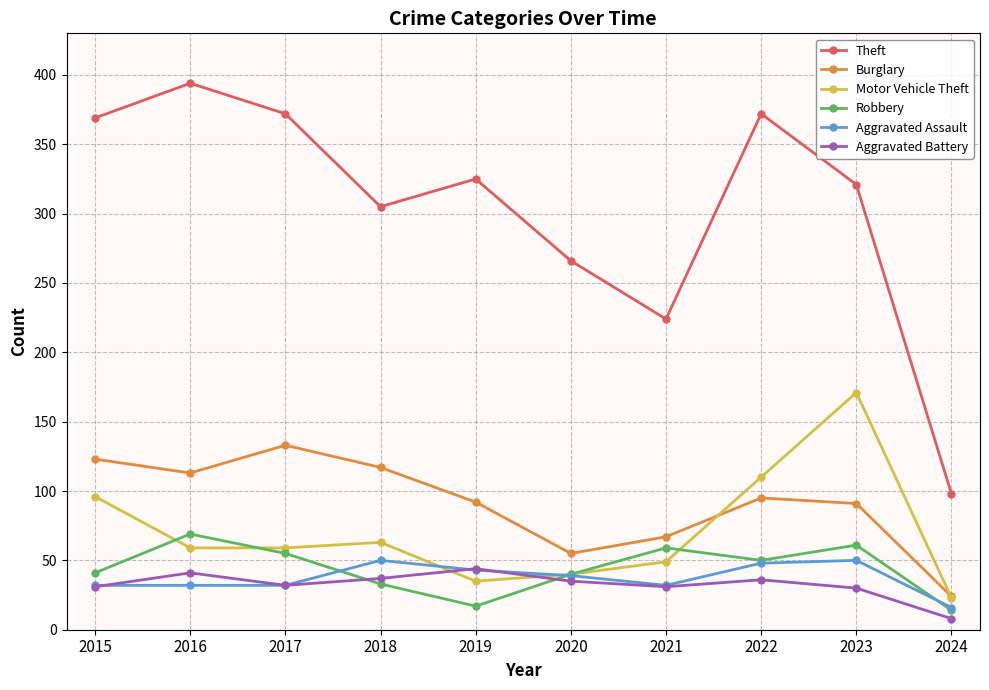

In Motor Vehicle Theft, how many points are higher than both neighbors (excluding endpoints)?

2